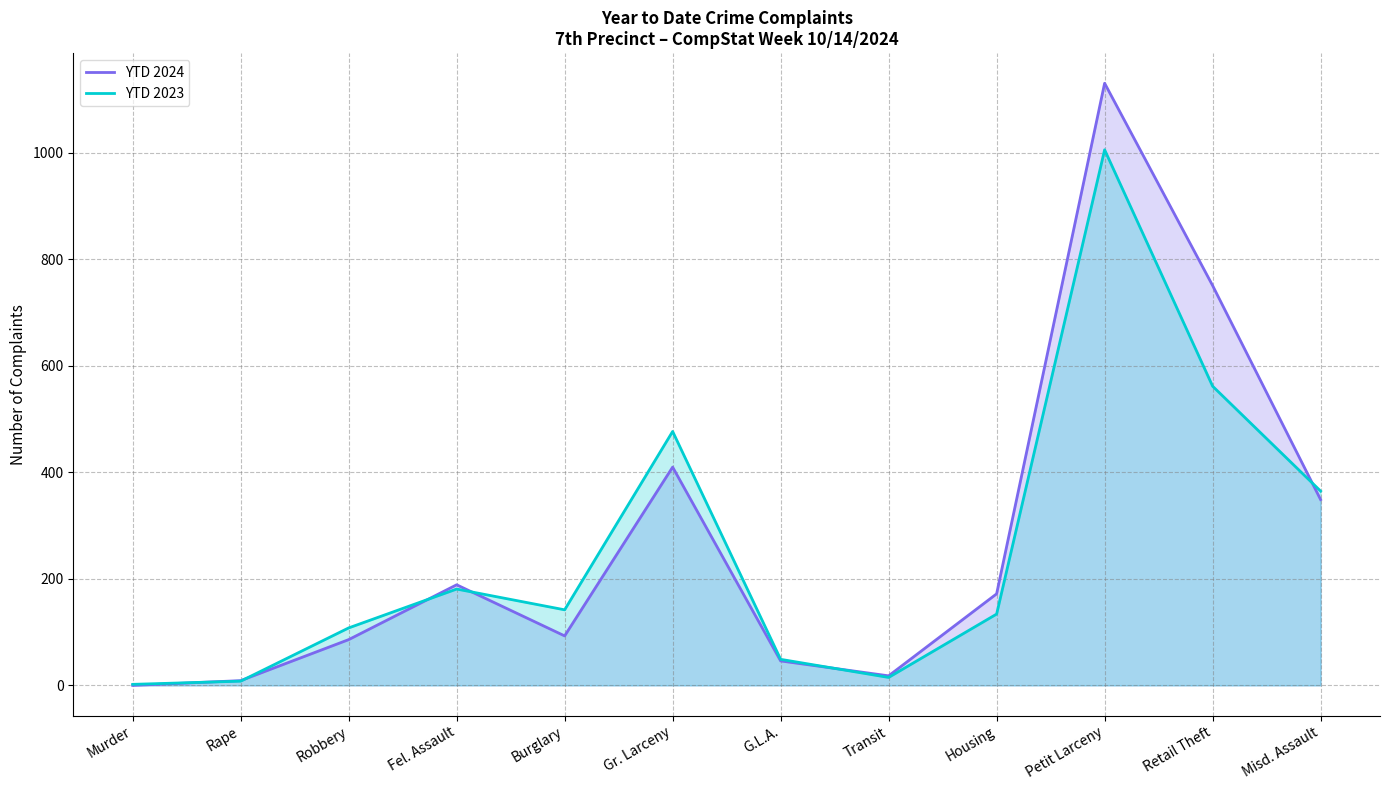

Is the value of YTD 2023 at Burglary greater than the value of YTD 2024 at Murder?

Yes